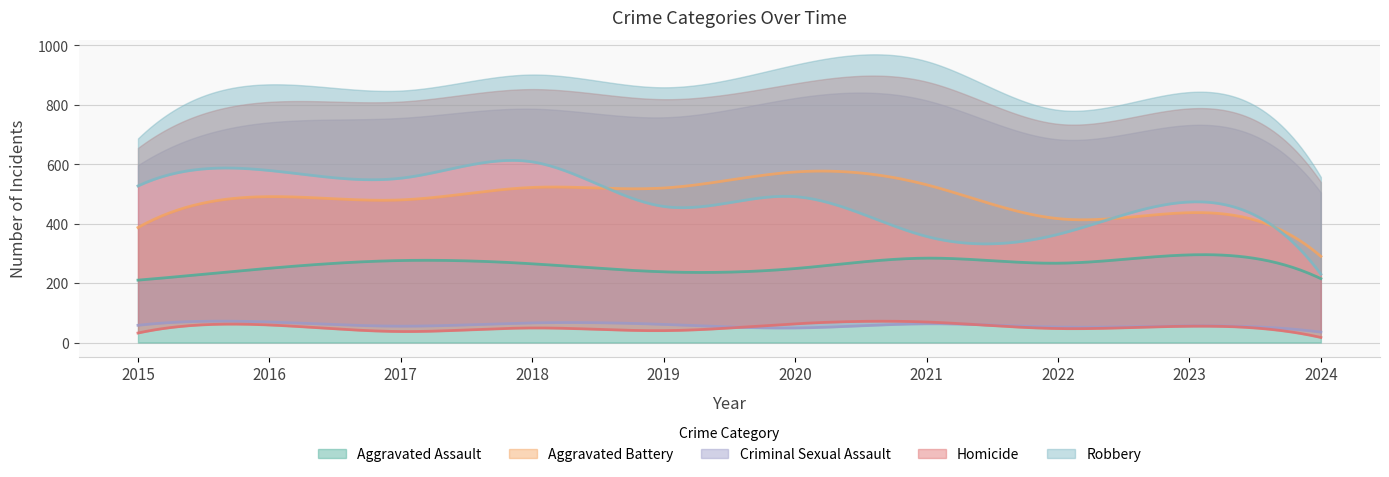

How many data points in Robbery are less than 491?

5